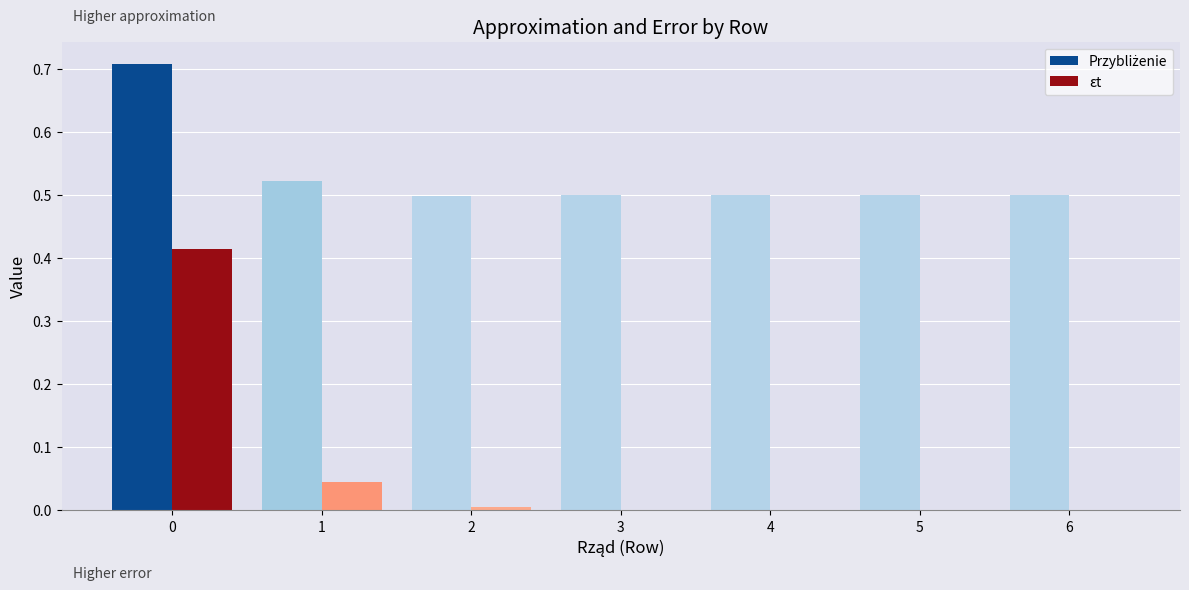

The value of εt at 6 is 0.0. True or false?

True